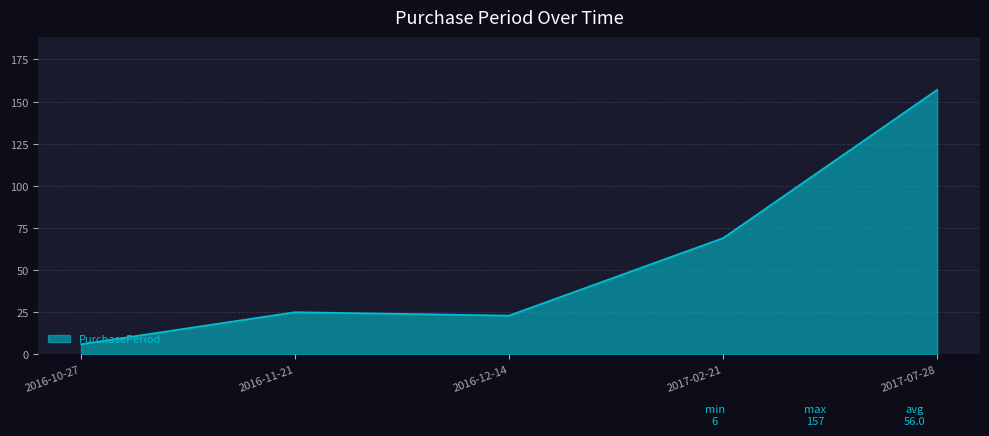

Read the value at 2016-10-27, to the nearest 10.

10